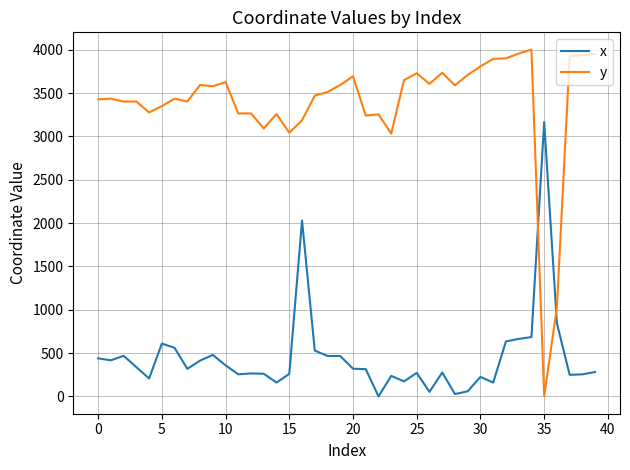

What is the difference between the maximum and minimum values in the x series?

3165.7